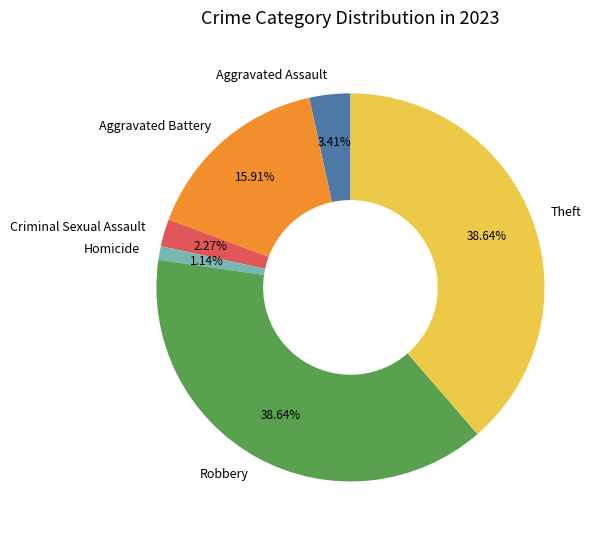

To the nearest percent, what percentage of the pie is Theft?

39%